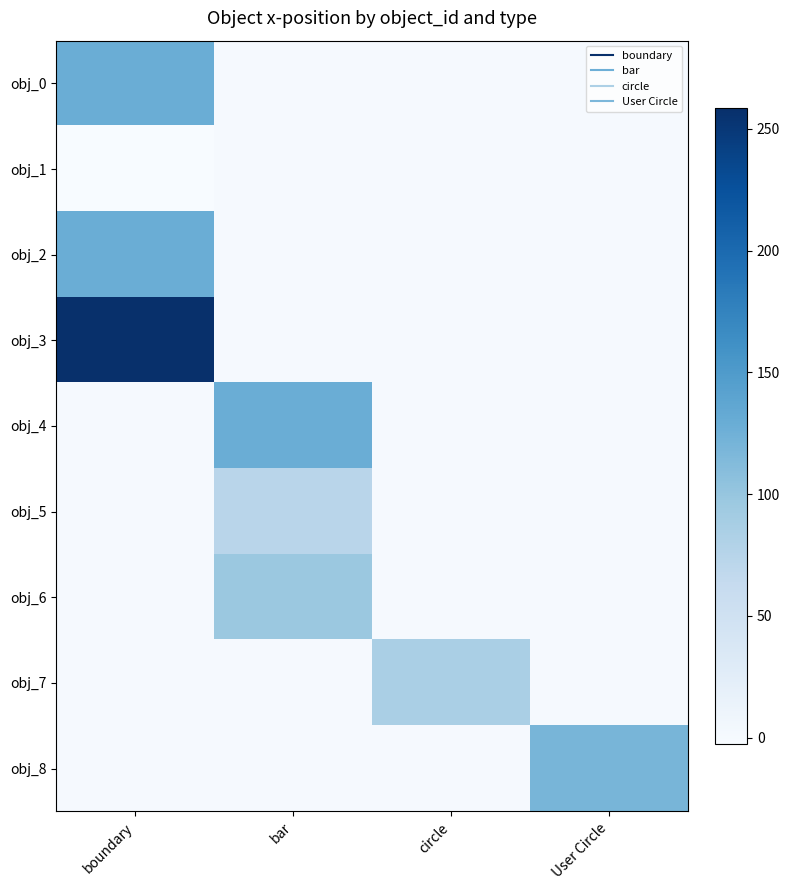

Reading right to left, list all the values displayed in this chart.

obj_0: User Circle=0.0	circle=0.0	bar=0.0	boundary=128.0
obj_1: User Circle=0.0	circle=0.0	bar=0.0	boundary=-2.5
obj_2: User Circle=0.0	circle=0.0	bar=0.0	boundary=128.0
obj_3: User Circle=0.0	circle=0.0	bar=0.0	boundary=258.5
obj_4: User Circle=0.0	circle=0.0	bar=128.0	boundary=0.0
obj_5: User Circle=0.0	circle=0.0	bar=74.0	boundary=0.0
obj_6: User Circle=0.0	circle=0.0	bar=96.7	boundary=0.0
obj_7: User Circle=0.0	circle=85.3	bar=0.0	boundary=0.0
obj_8: User Circle=119.0	circle=0.0	bar=0.0	boundary=0.0